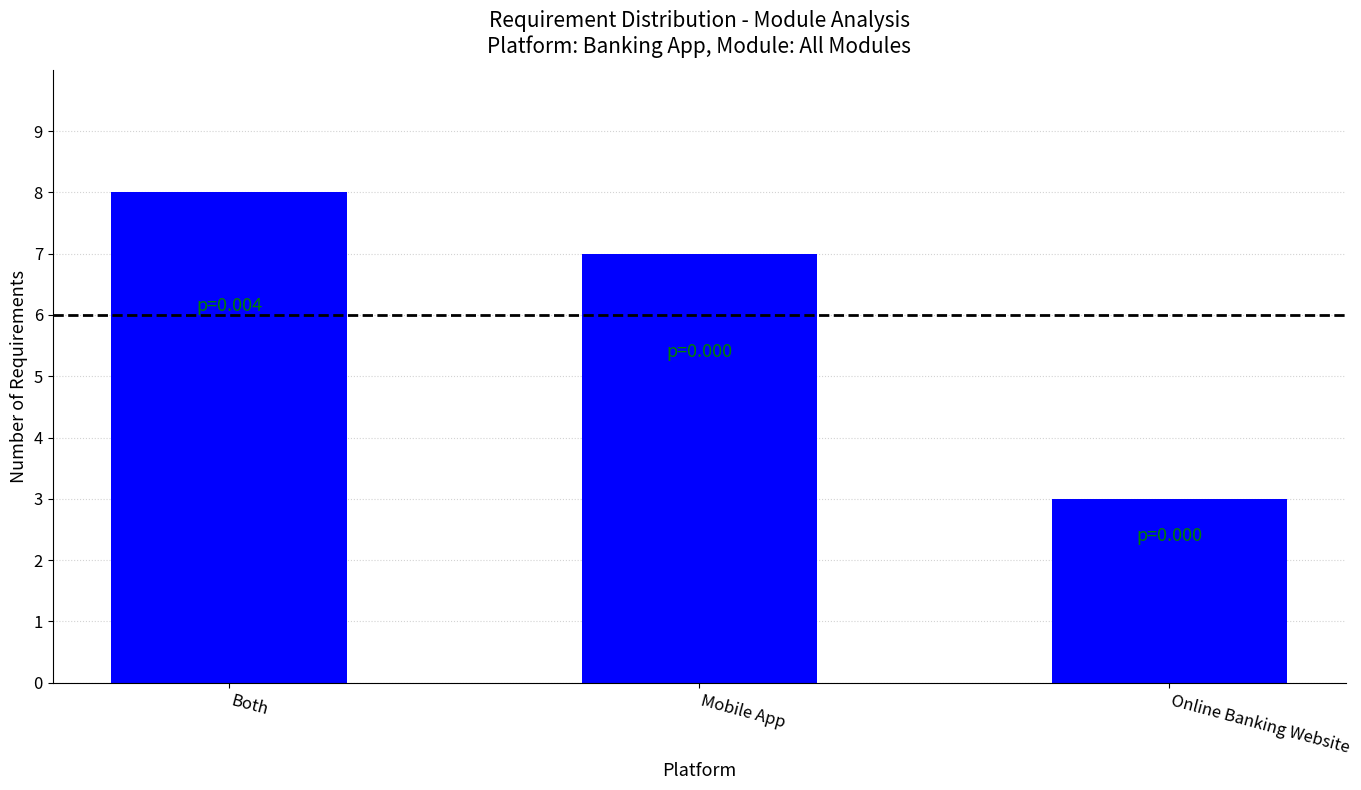

Reading left to right, what are all the values shown in this chart?

8	7	3